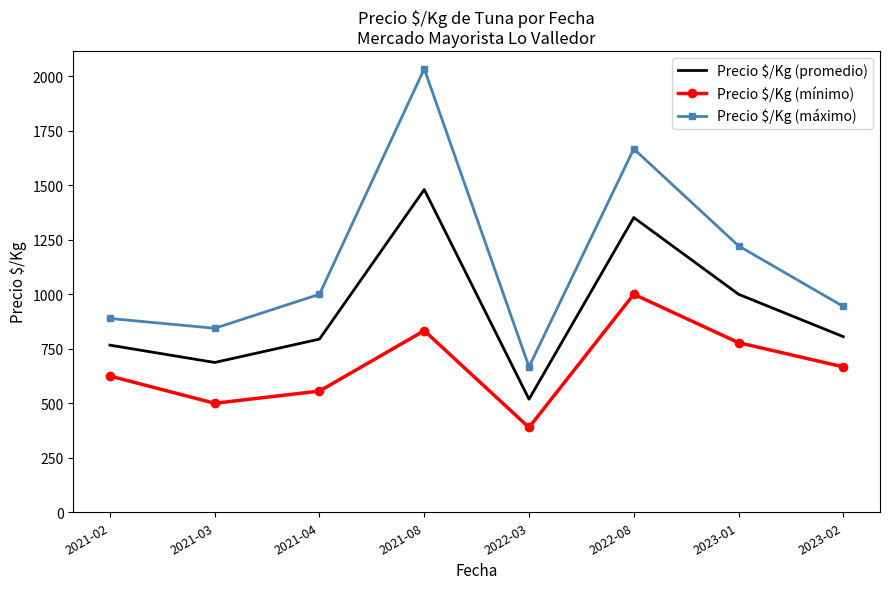

At which category does Precio $/Kg (mínimo) reach its first local valley?

2021-03